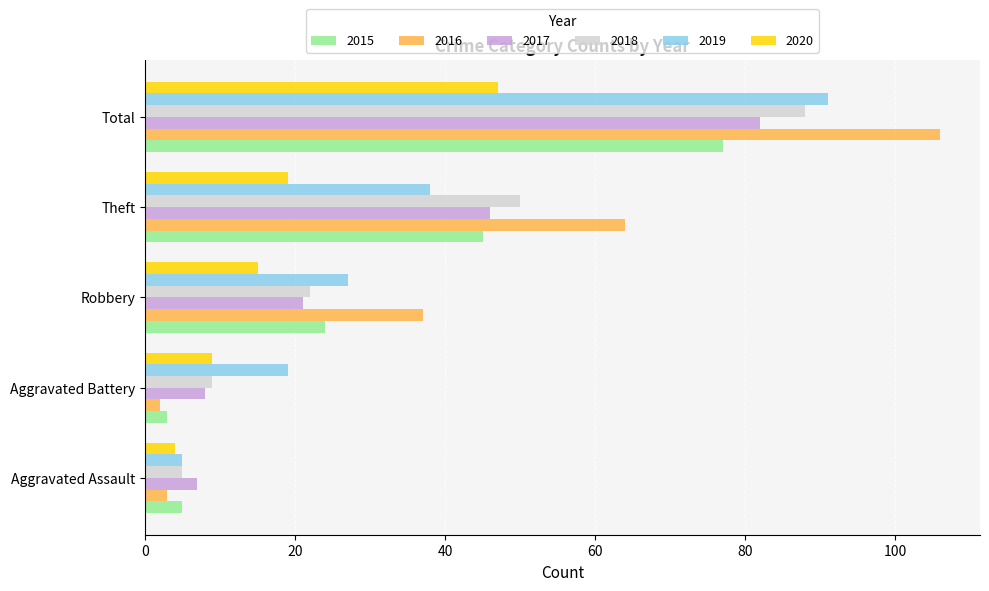

What is the total value across all series at Robbery?

146